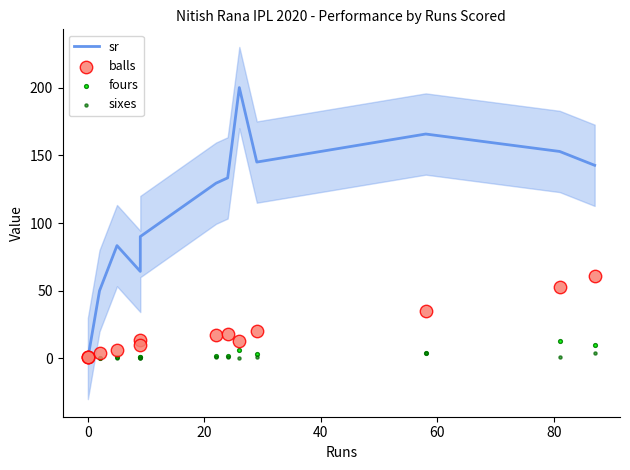

Which series has the largest total across all categories?

sr